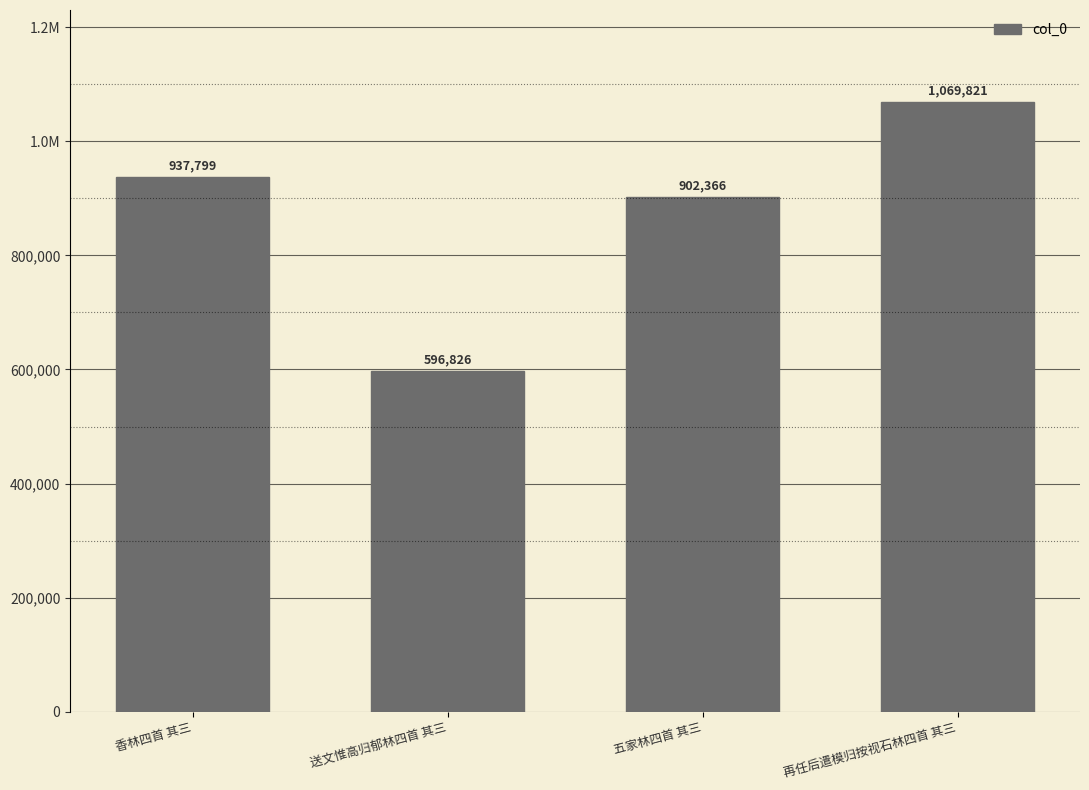

Does the chart contain any negative values?

No